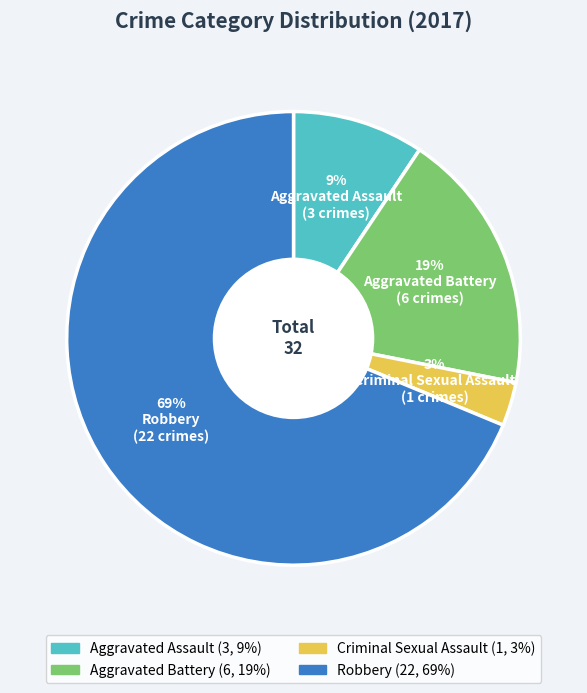

Does Robbery account for over 50% of the chart?

Yes